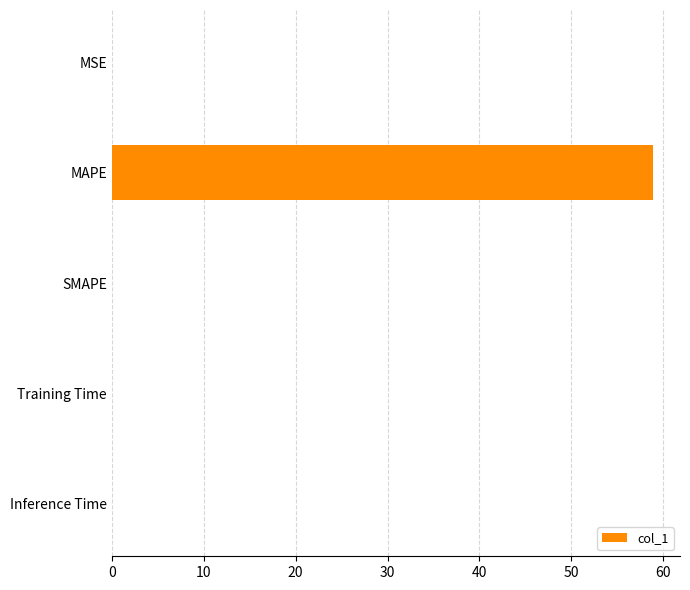

How many categories are shown in the chart?

5